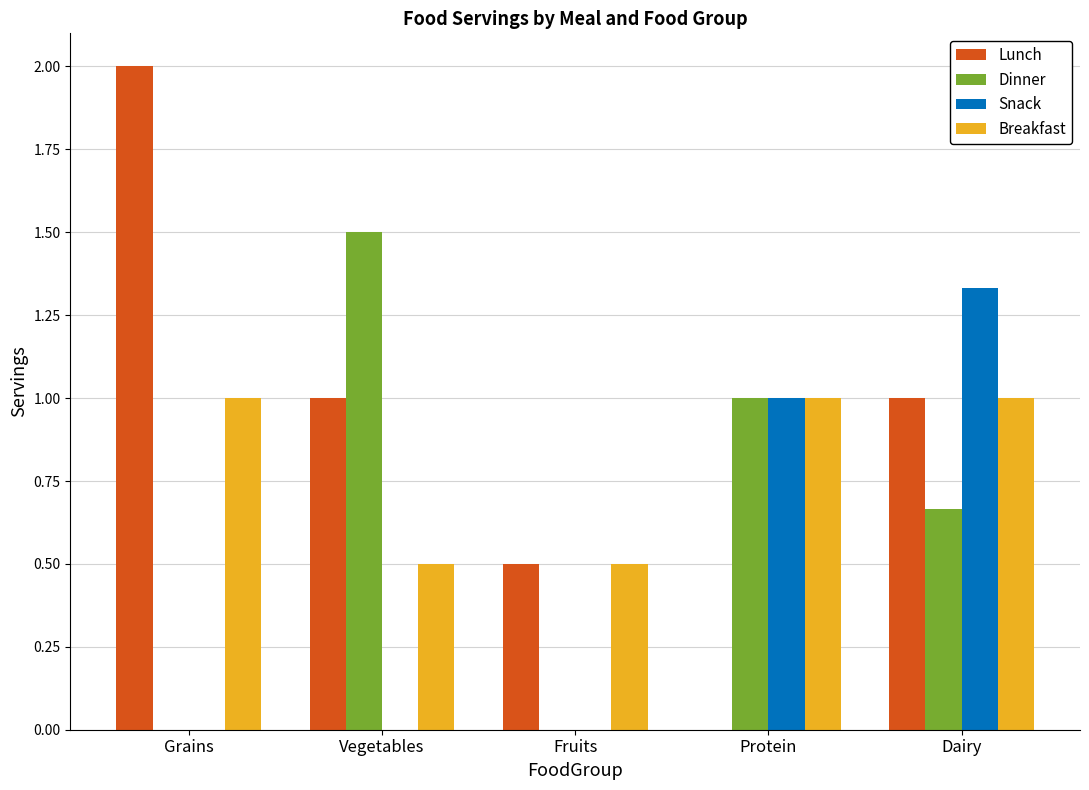

What is the average value of the Lunch series?

0.9